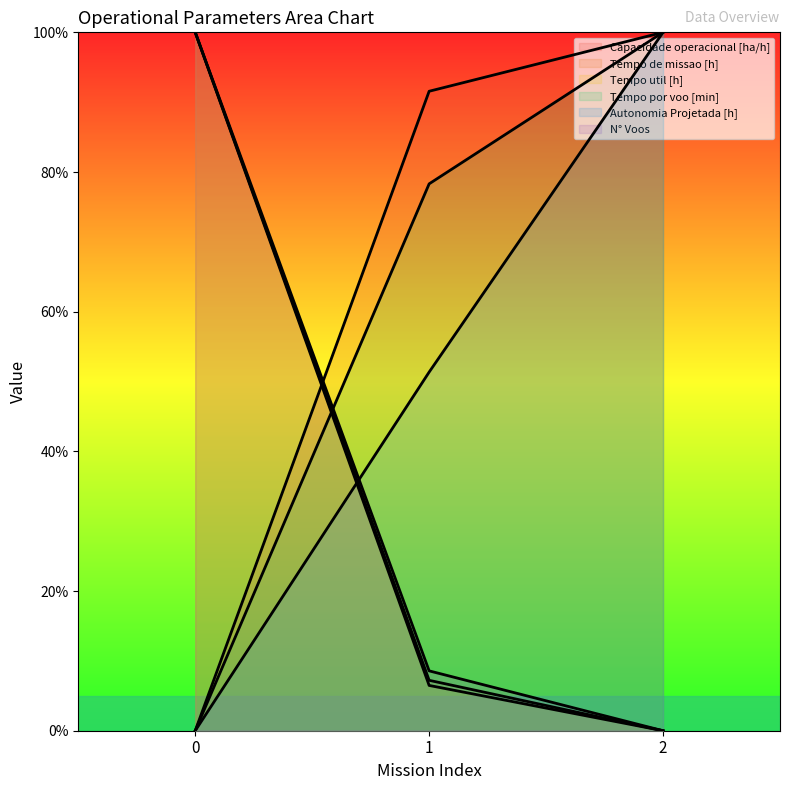

How many series are shown in this chart?

6